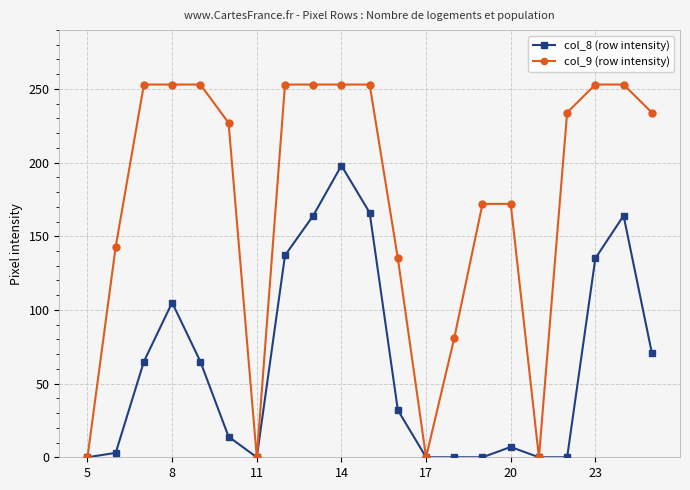

What is the value of the col_8 (row intensity) point at the 2nd from the left?

3